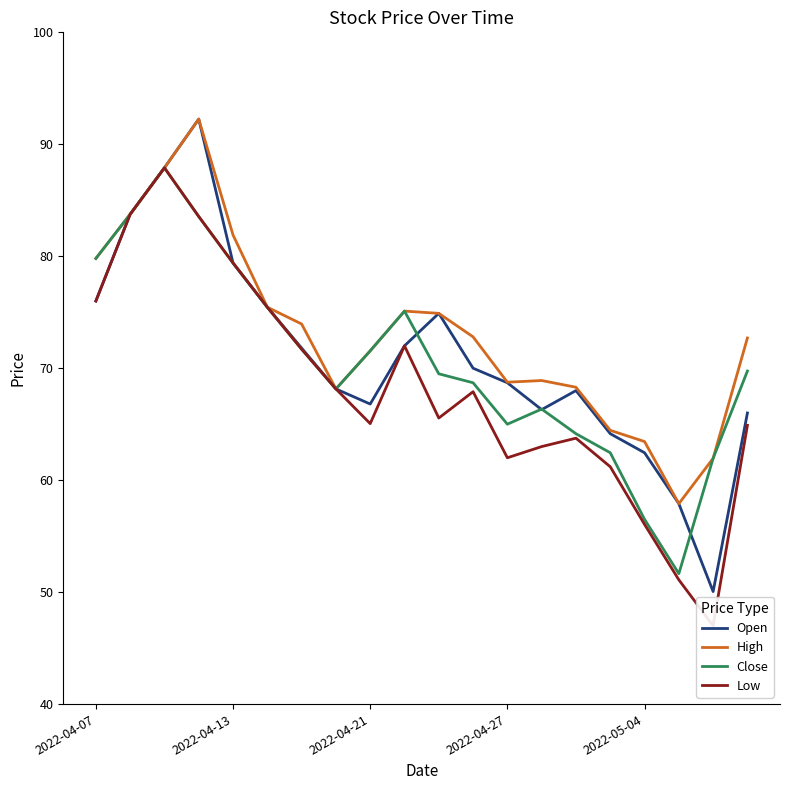

The value of High at 2022-05-04 is 25.5. True or false?

False